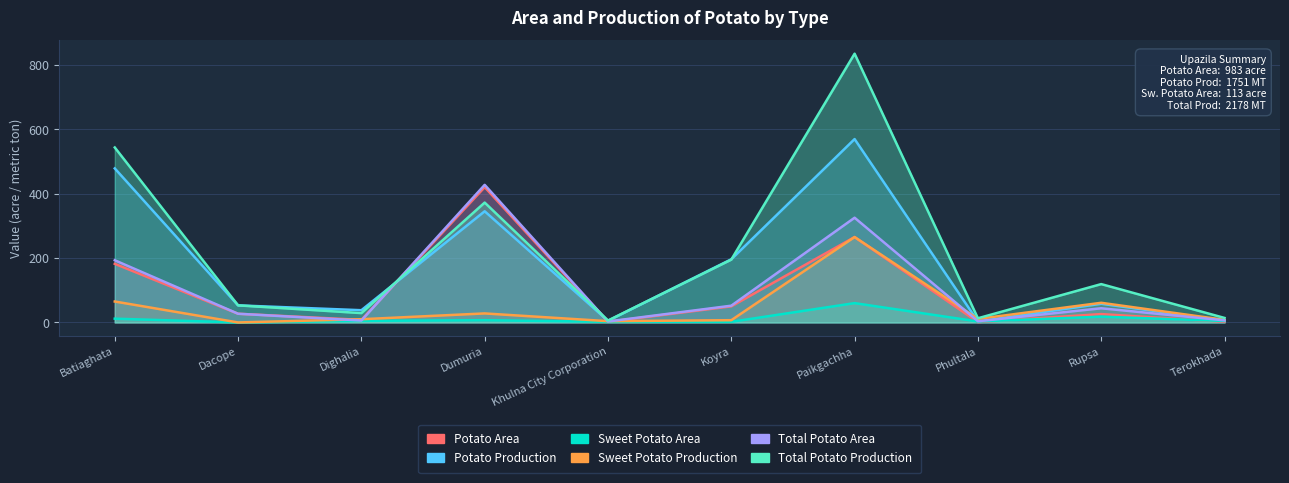

True or false: Total Potato Area has a value of 6.5 at Terokhada.

True